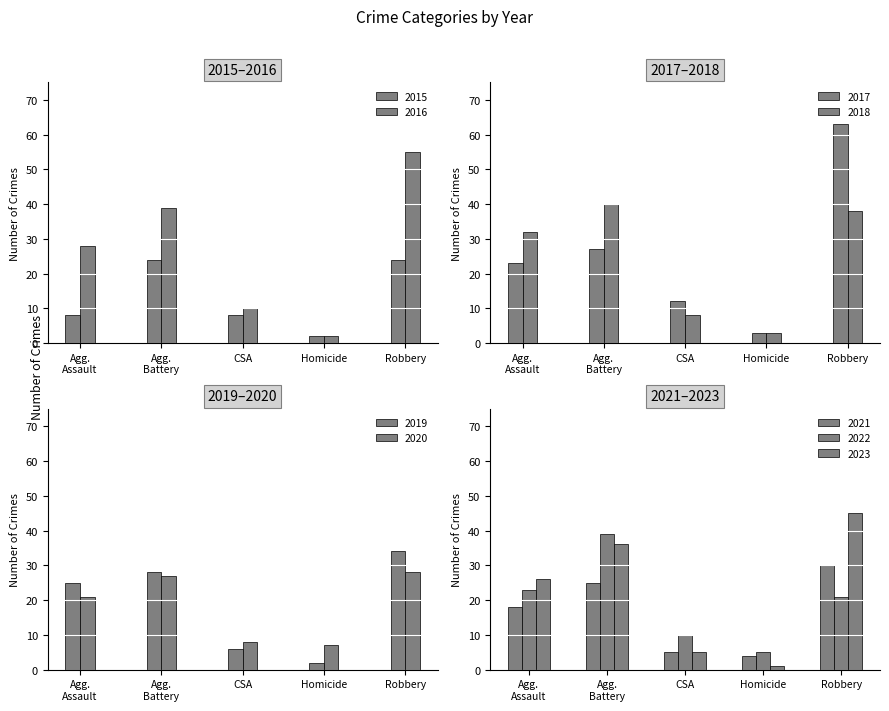

Reading right to left, extract all data points from this chart.

Aggravated Assault: 26	23	18	21	25	32	23	28	8
Aggravated Battery: 36	39	25	27	28	40	27	39	24
Criminal Sexual Assault: 5	10	5	8	6	8	12	10	8
Homicide: 1	5	4	7	2	3	3	2	2
Robbery: 45	21	30	28	34	38	63	55	24